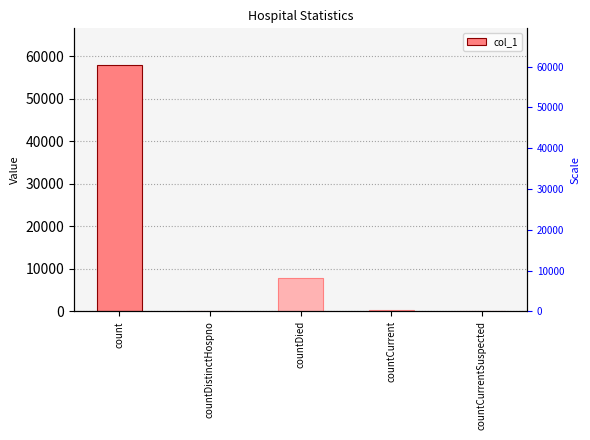

What is the difference between the maximum and minimum values?

57834